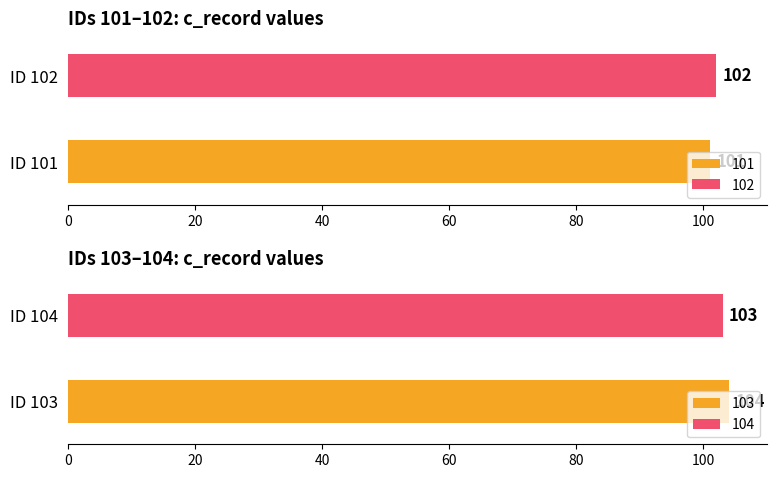

At which label does the data first exceed 103?

103